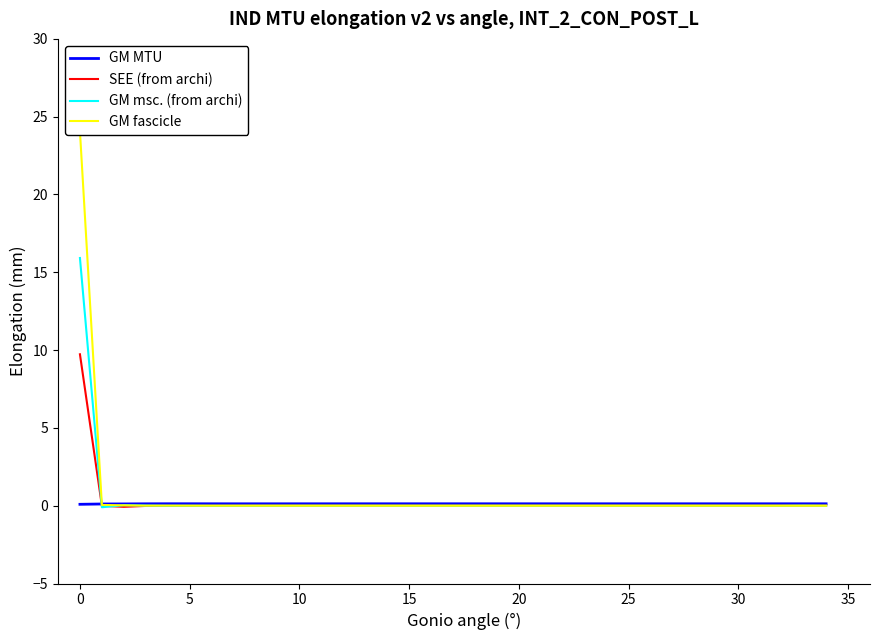

The GM MTU series shows 0.0 at 18. True or false?

False